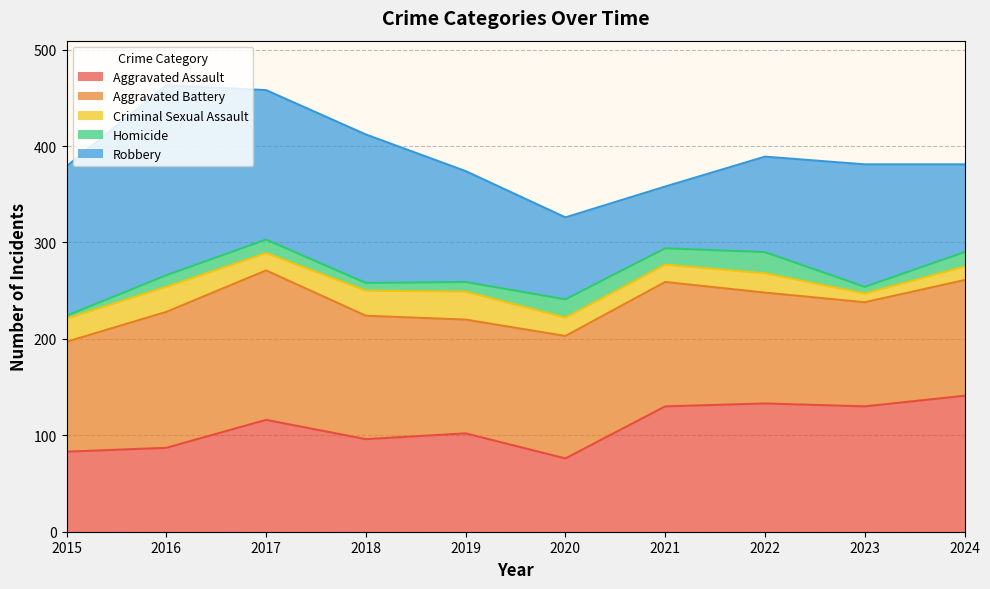

What are all the series names shown in the legend?

Aggravated Assault, Aggravated Battery, Criminal Sexual Assault, Homicide, Robbery